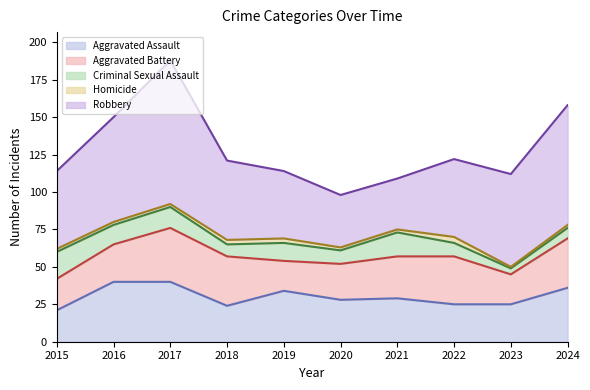

Where is the first local maximum for Criminal Sexual Assault?

2017